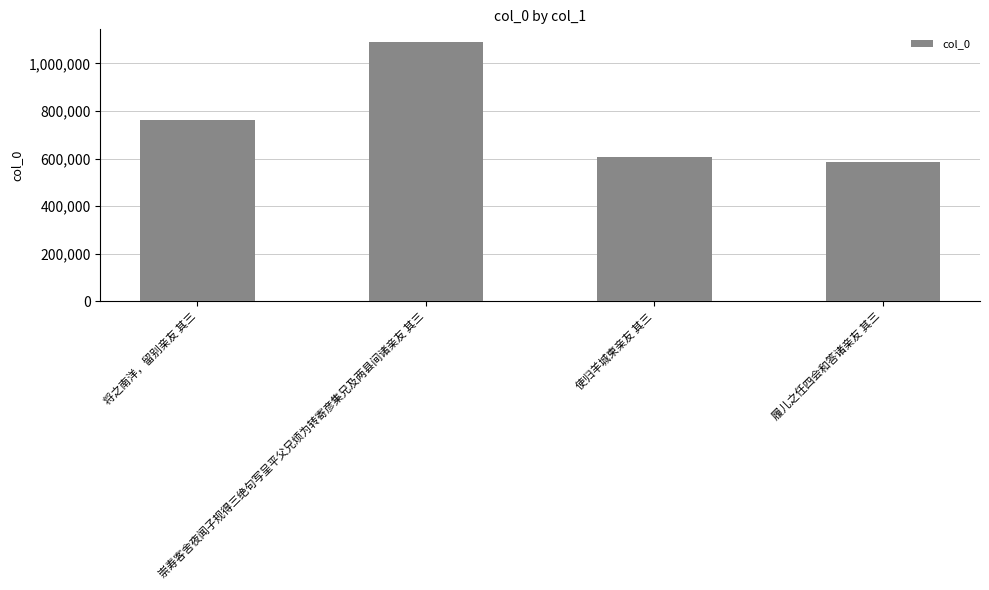

What is the change in value from 使归羊城柬亲友 其三 to 履儿之任四会和答诸亲友 其三?

-21863